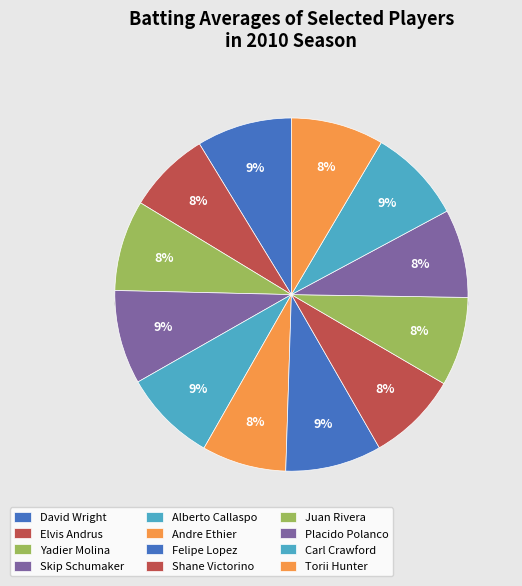

The Juan Rivera slice represents 1% of the pie. True or false?

False